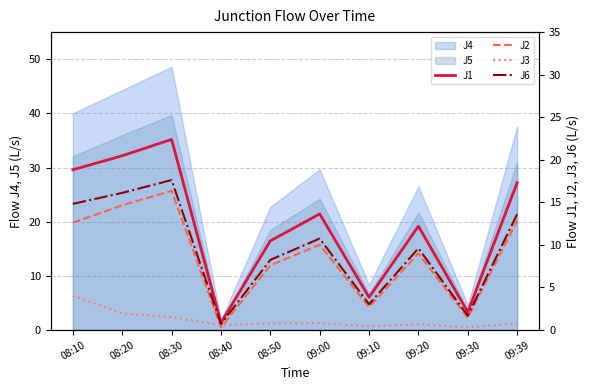

True or false: J6 and J3 intersect in this chart.

False